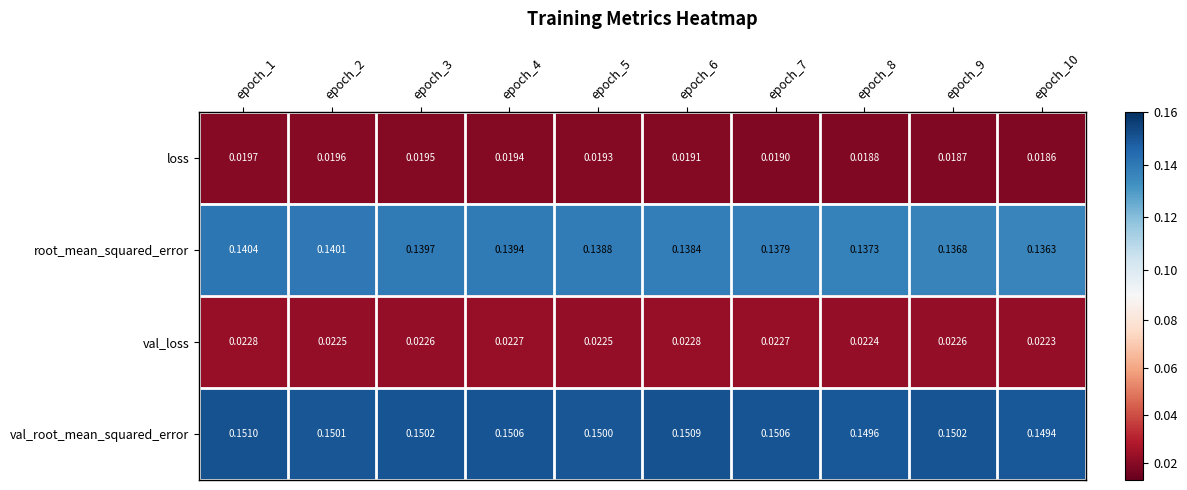

At which category is the sum across all series the highest?

epoch_1